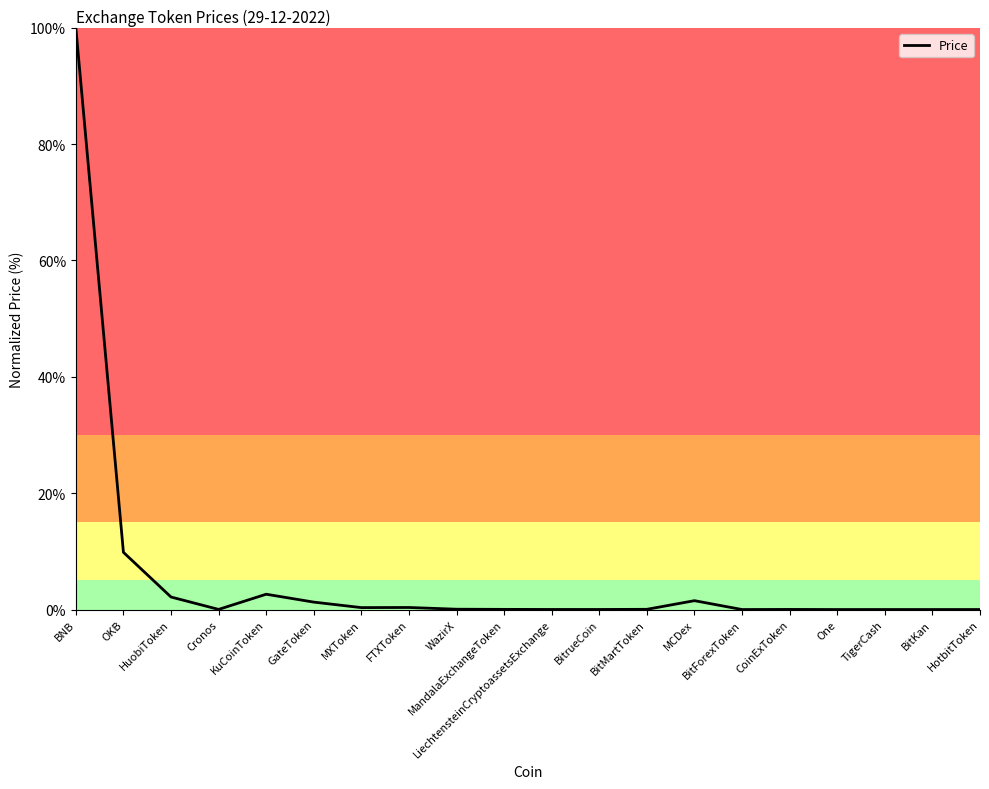

Where is the data nearest to the value 50?

OKB